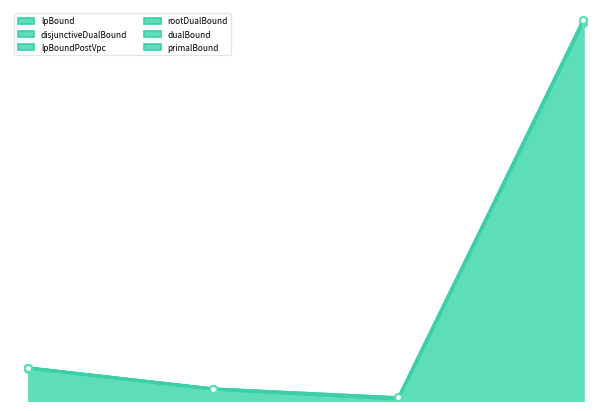

What is the difference between the maximum and minimum values in the disjunctiveDualBound series?

10653.1